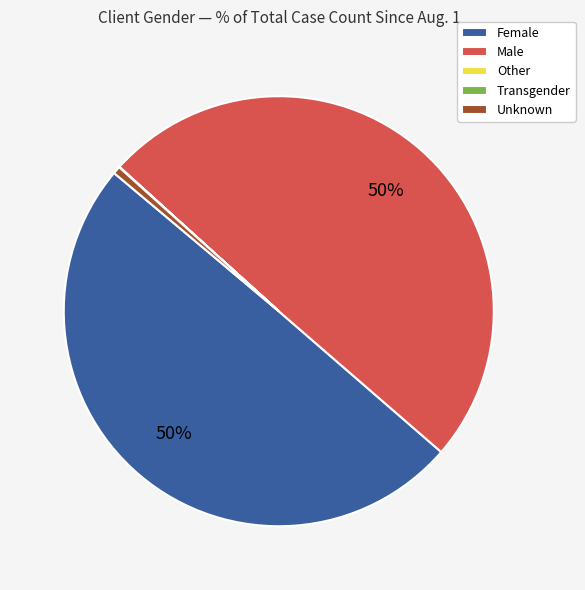

Does Female account for over 50% of the chart?

No